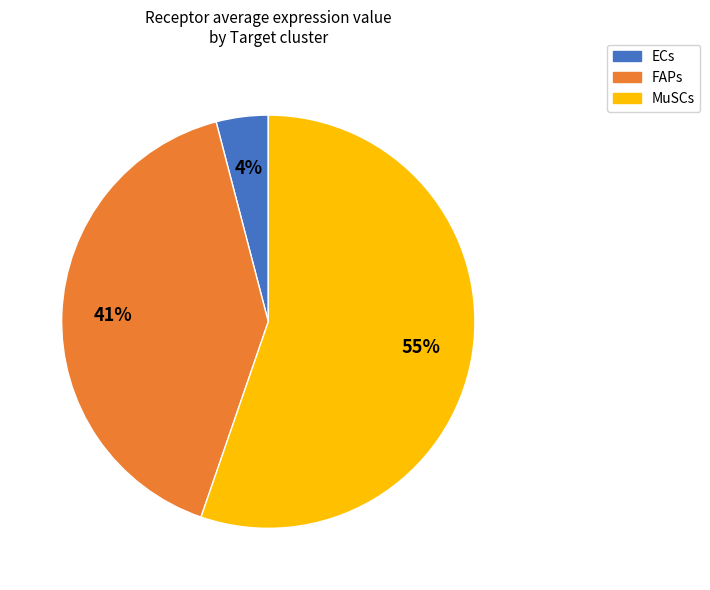

Rank the categories by value from highest to lowest.

MuSCs, FAPs, ECs